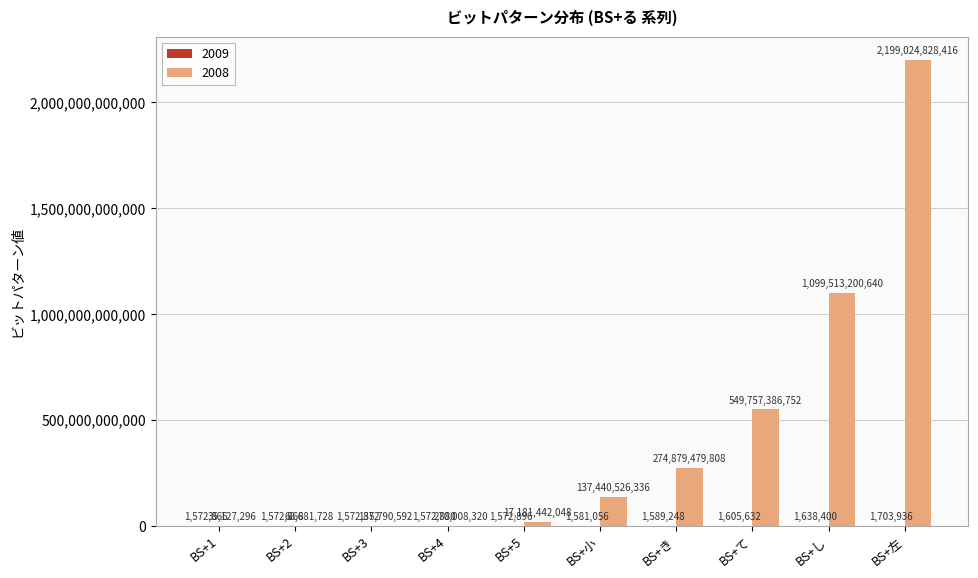

Read the 2008 value at BS+て, to the nearest 50.

549757386750